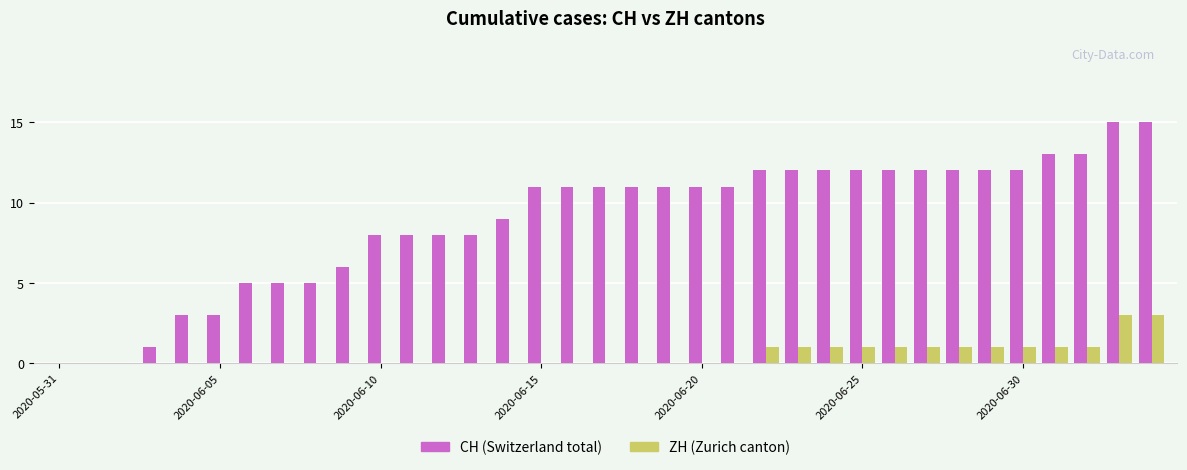

What is the highest value of the CH (Switzerland total) series?

15